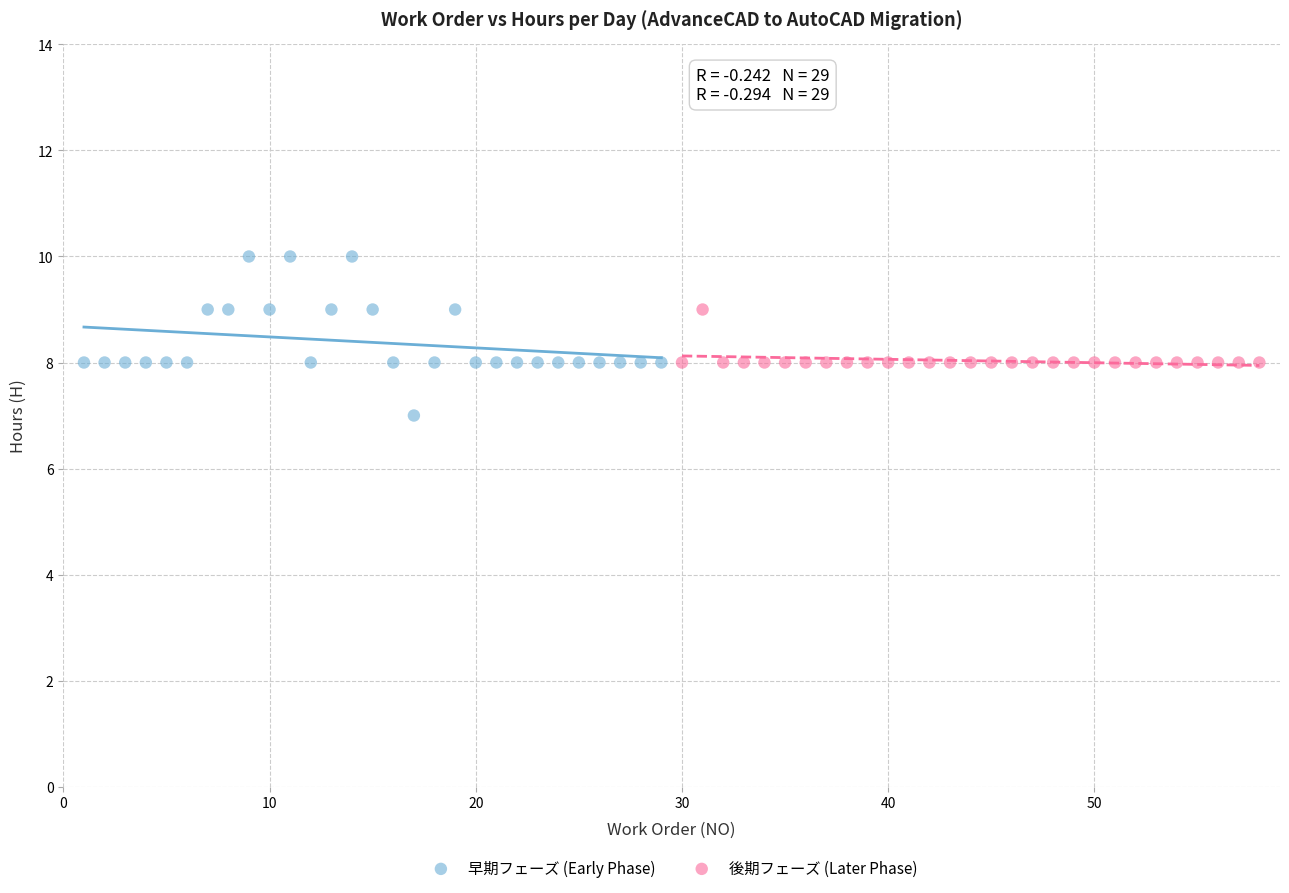

What are all the series names shown in the legend?

早期フェーズ (Early Phase), 後期フェーズ (Later Phase)